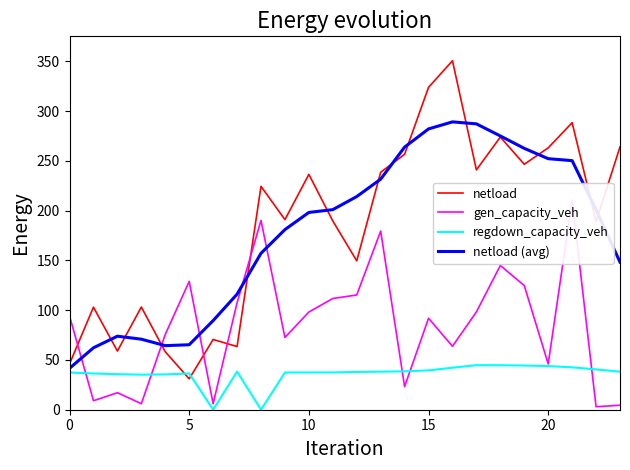

What is the minimum value for netload (avg)?

41.6